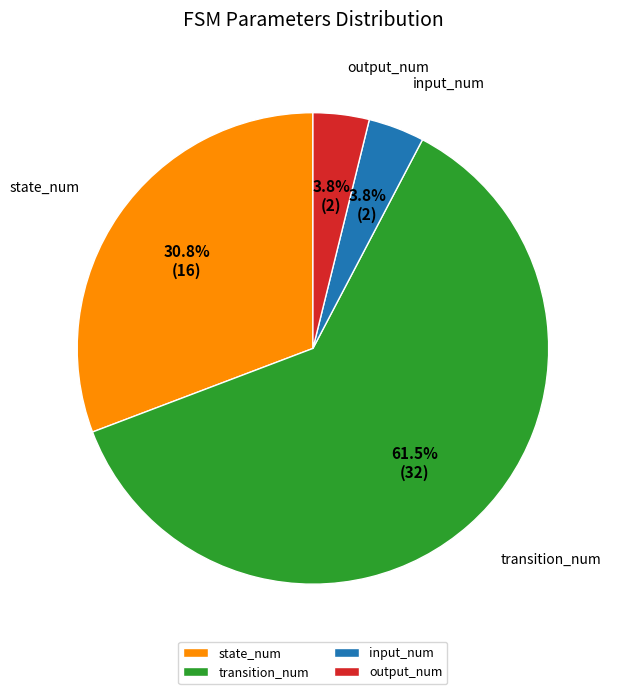

To the nearest percent, what is the combined percentage of input_num and transition_num?

65%